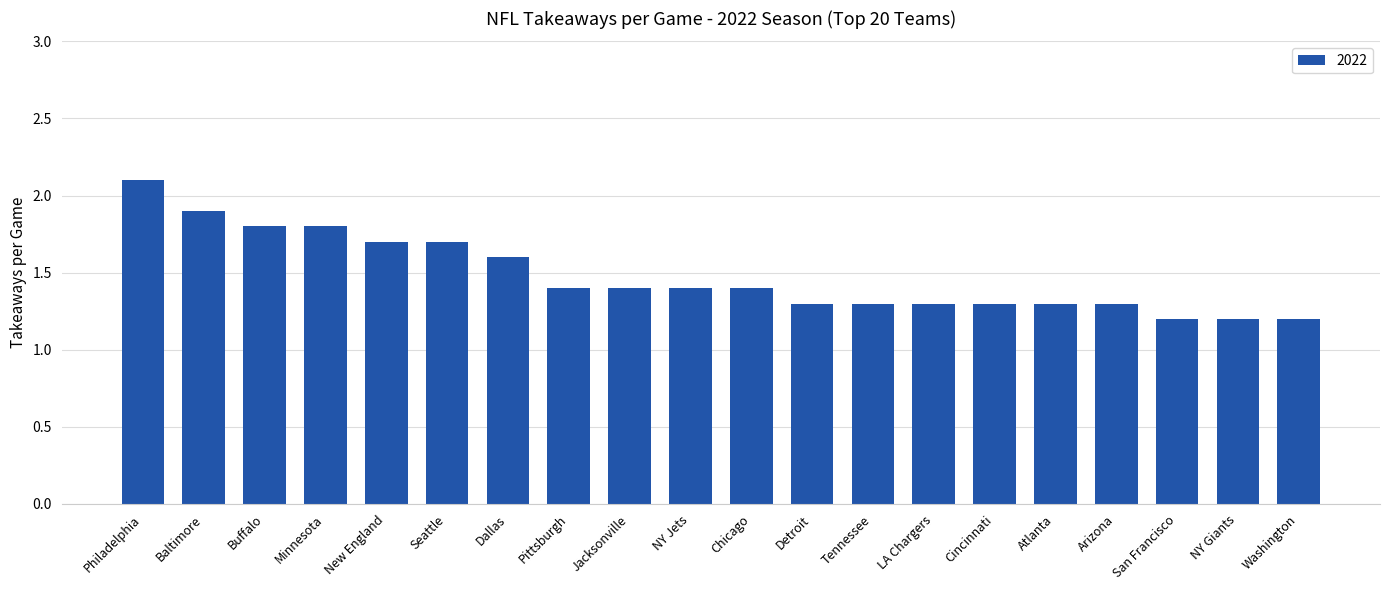

What is the value of the 13th bar from the left?

1.3